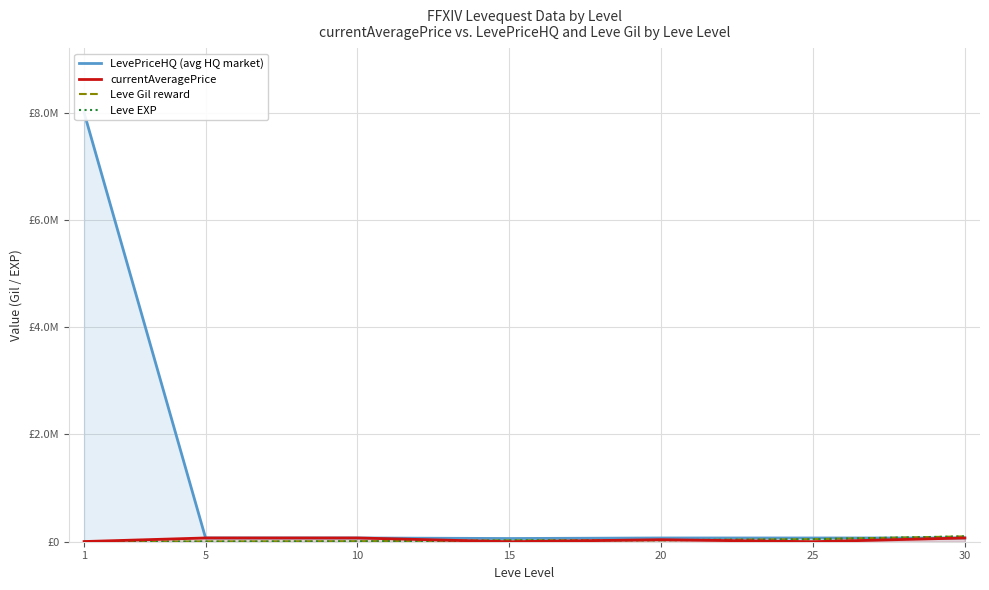

Read the currentAveragePrice value at 10.

70001.2